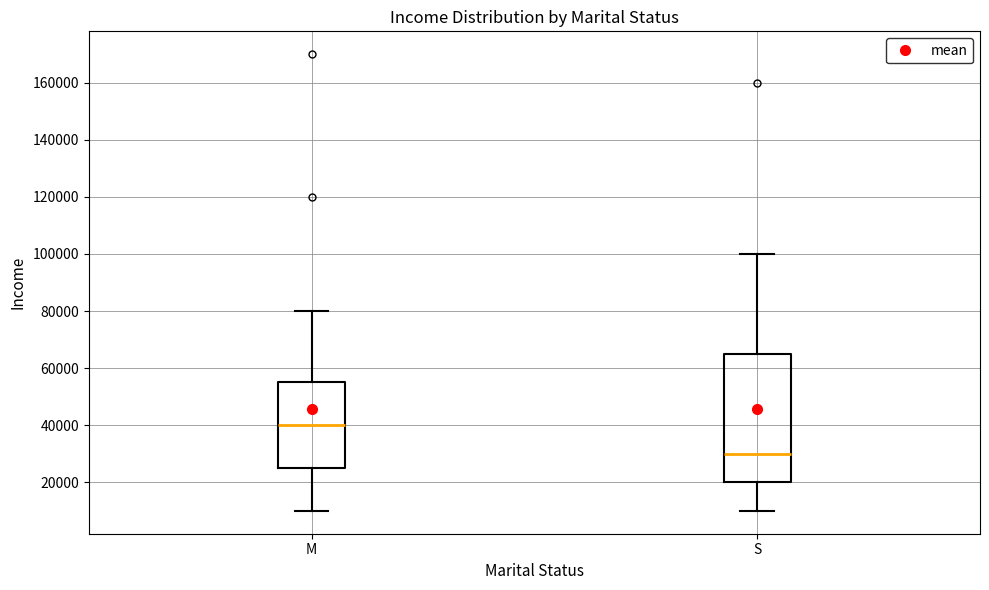

Reading left to right, read every box against the y-axis: the position of its median line, the range the box covers, and the ends of its whiskers. The values are not printed on the chart, so give them approximately, as read against the axis.

M: median 40000, box 26000 to 56000, whiskers 10000 to 80000
S: median 30000, box 20000 to 66000, whiskers 10000 to 100000